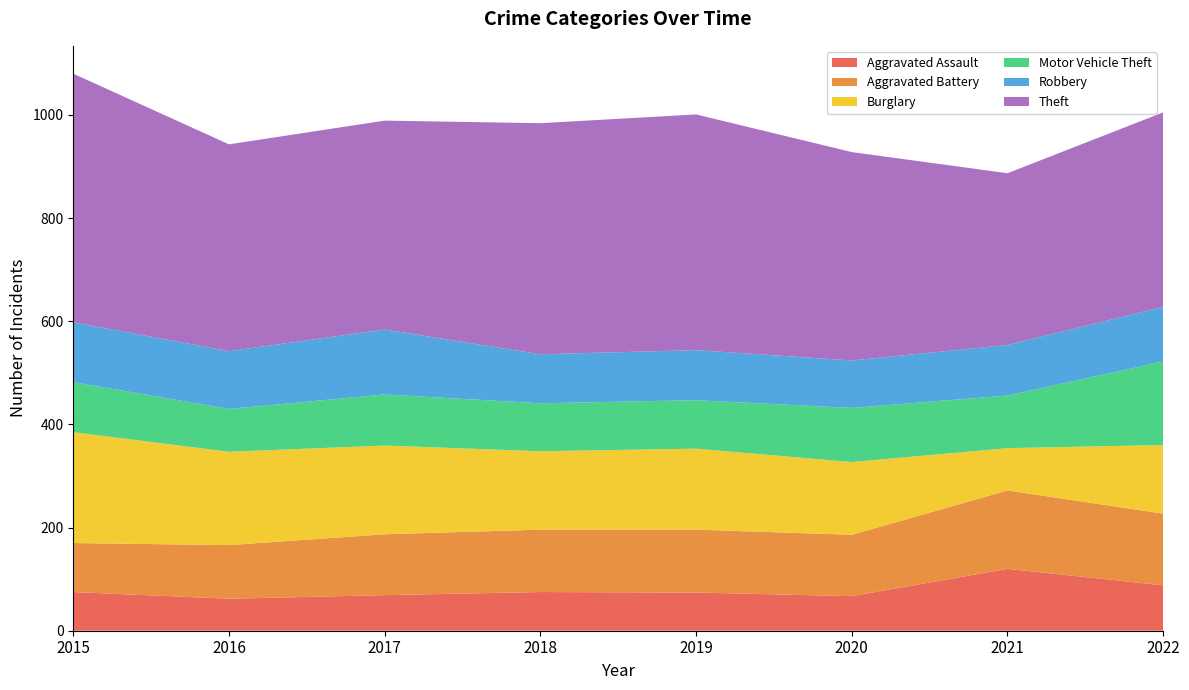

Reading left to right, list all the values displayed in this chart.

Aggravated Assault: 2015=75	2016=62	2017=69	2018=75	2019=74	2020=67	2021=120	2022=88
Aggravated Battery: 2015=95	2016=104	2017=118	2018=121	2019=122	2020=119	2021=152	2022=139
Burglary: 2015=215	2016=181	2017=172	2018=152	2019=157	2020=141	2021=82	2022=133
Motor Vehicle Theft: 2015=97	2016=83	2017=99	2018=93	2019=94	2020=105	2021=102	2022=162
Robbery: 2015=116	2016=112	2017=126	2018=95	2019=97	2020=92	2021=98	2022=106
Theft: 2015=482	2016=401	2017=405	2018=448	2019=457	2020=404	2021=333	2022=377